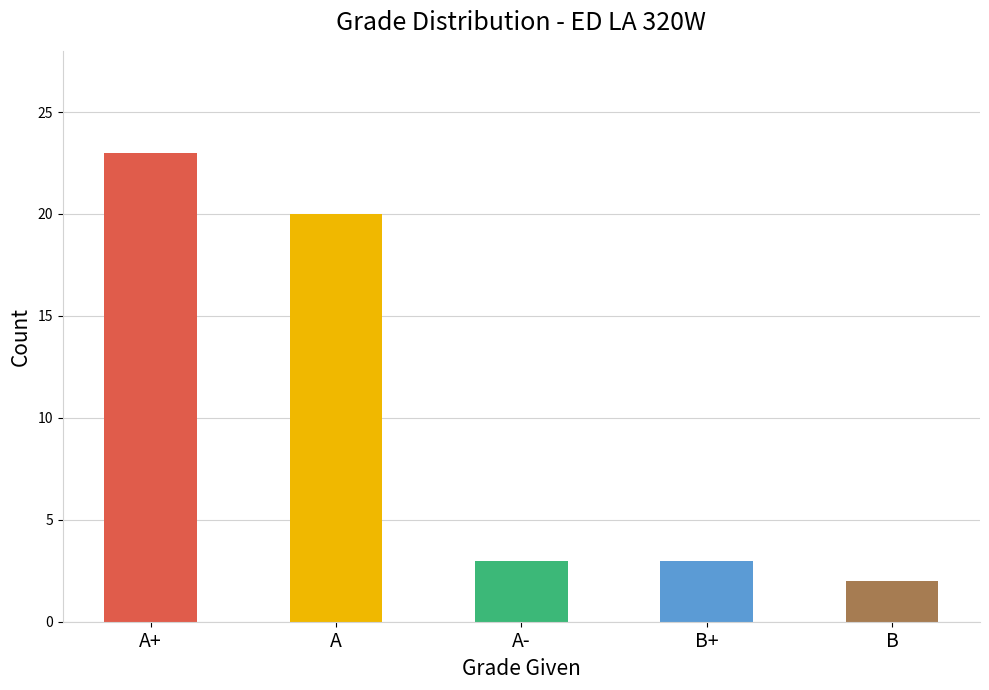

What is the ratio of the value at A to the value at B?

10.0